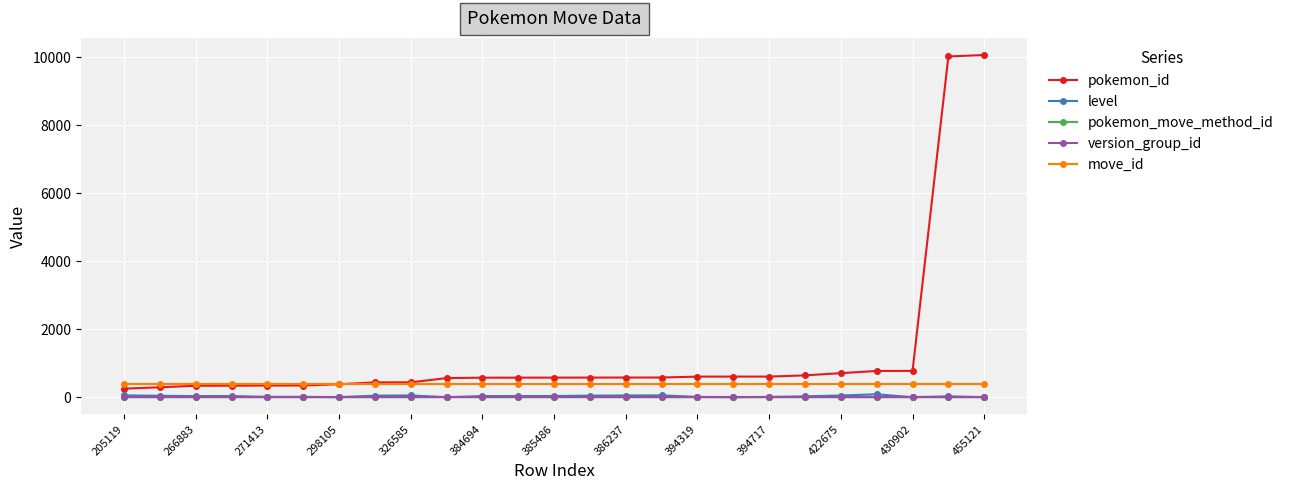

What is the greatest value displayed?

10063